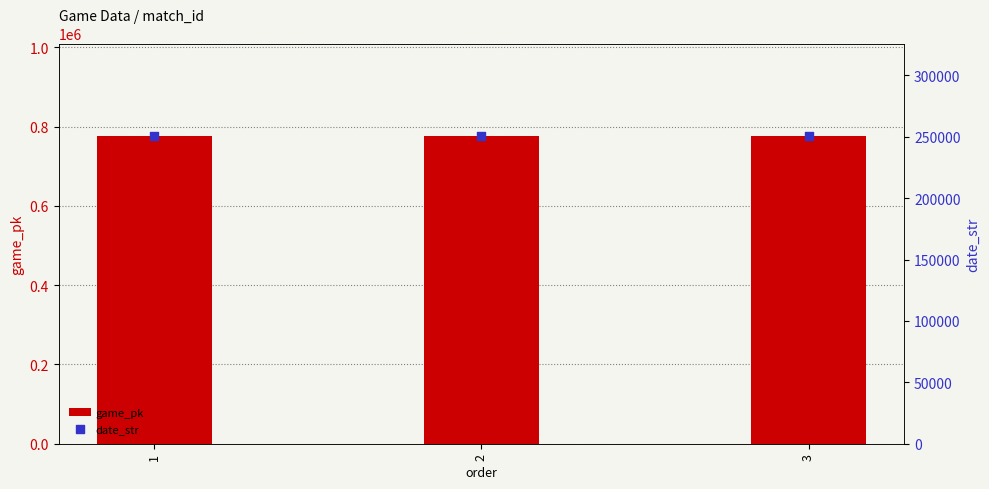

At how many categories does at least one series exceed 290317?

3